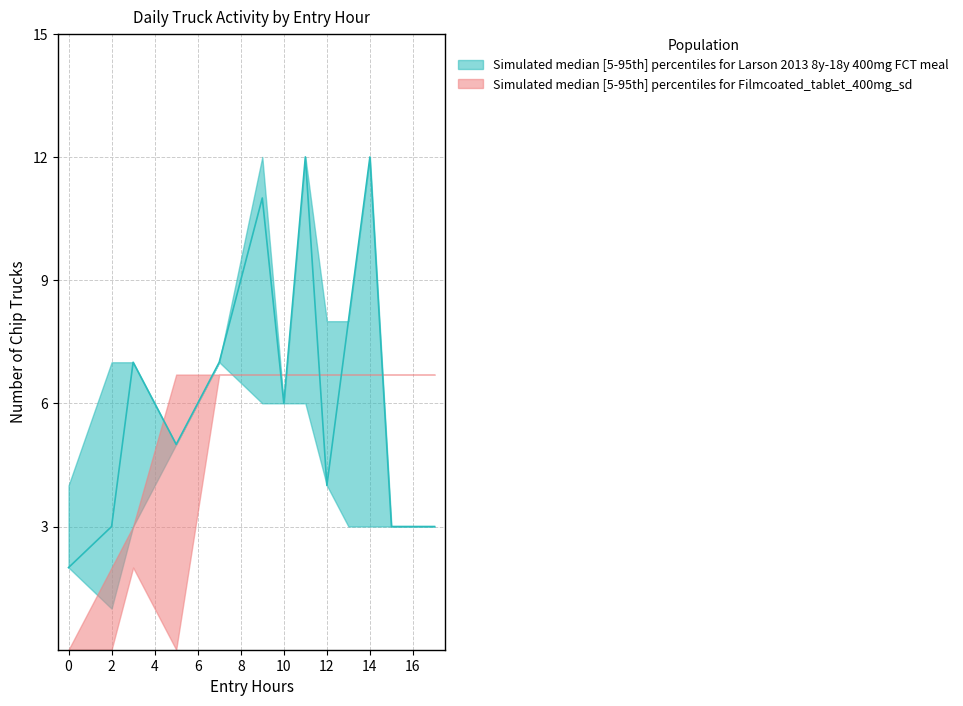

What is the sum of all Entry Hours Median values?

134